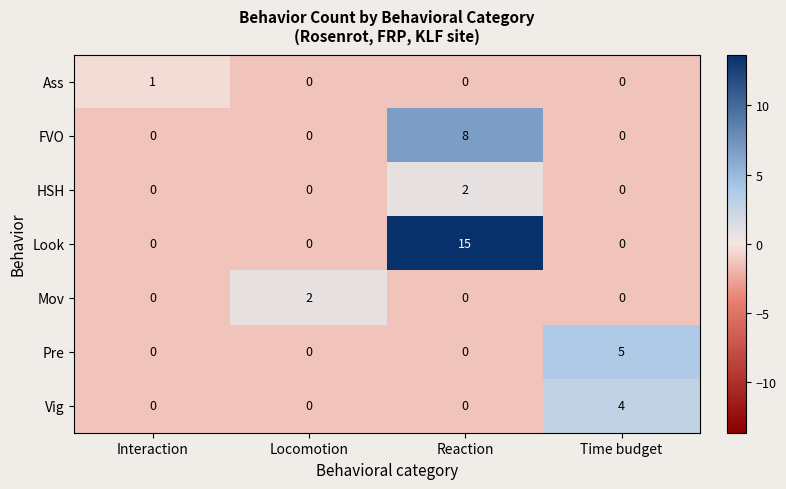

Which series has the widest spread of values?

Look